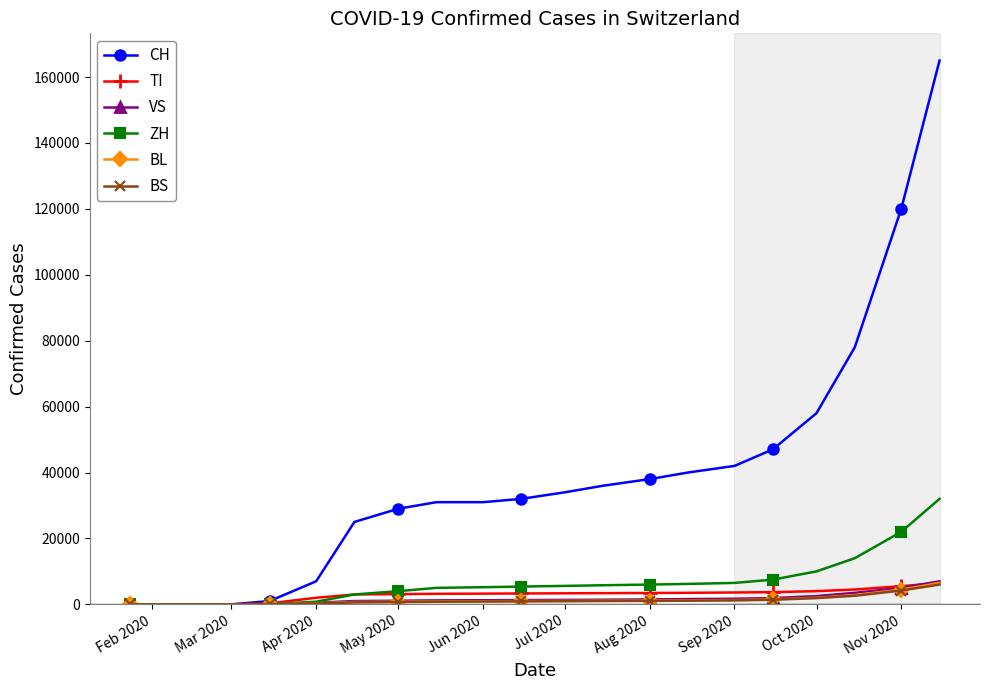

What is the difference between the maximum and minimum values in the BL series?

6500